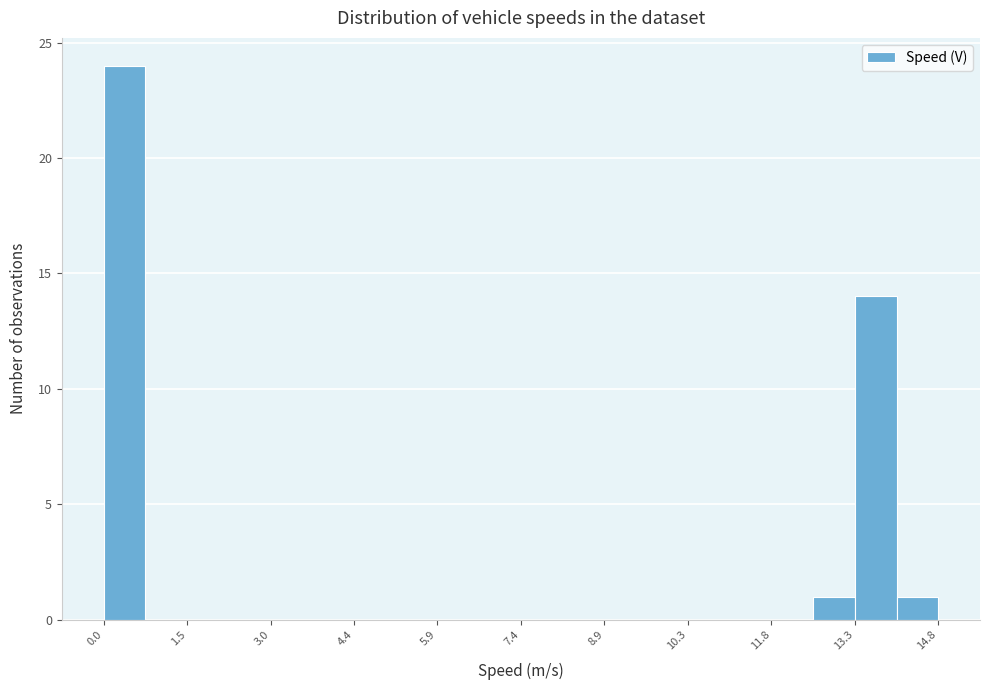

Read against the x-axis, roughly where is the centre of the tallest bar?

0.4